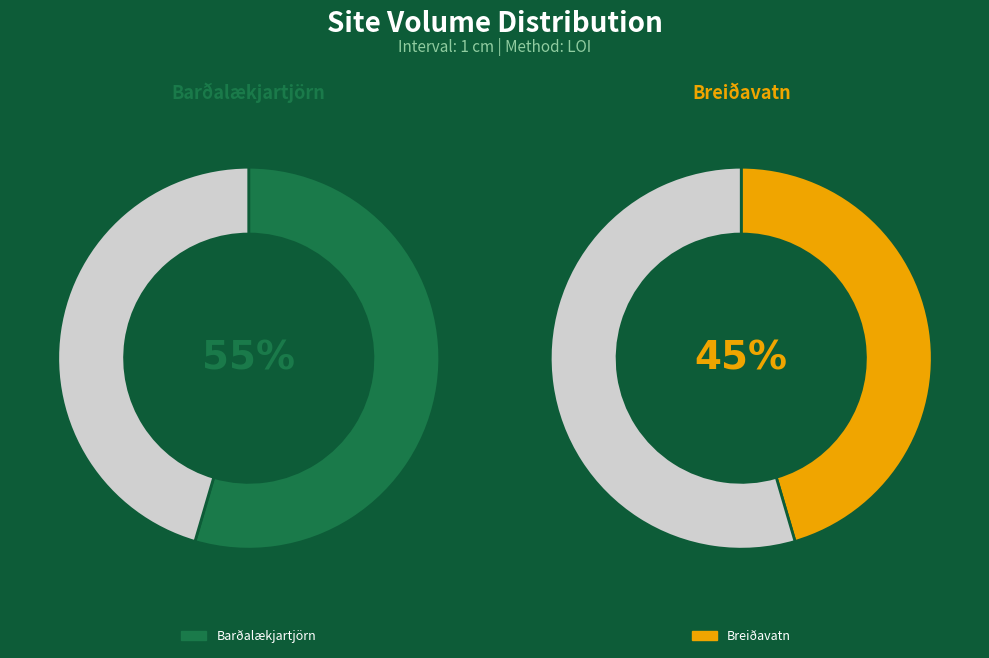

Rank the categories by value from lowest to highest.

Breiðavatn, Barðalækjartjörn